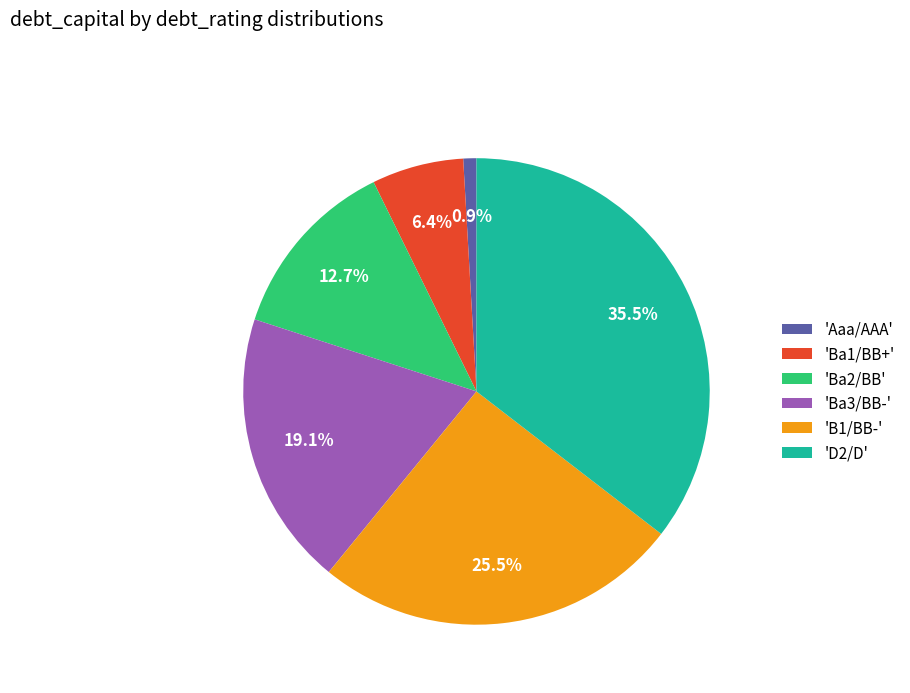

Is there a majority slice in this chart?

No